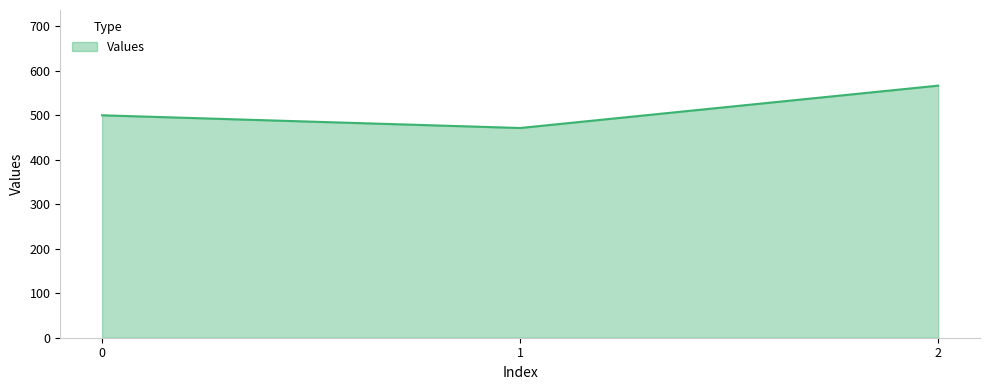

What is the difference between the maximum and minimum values?

95.2